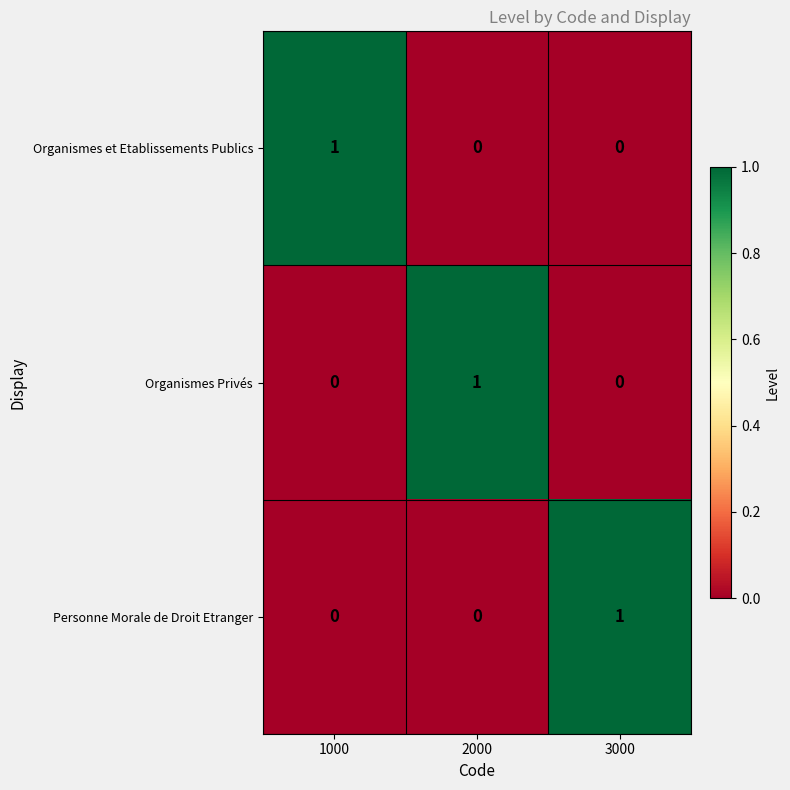

Is the value of Personne Morale de Droit Etranger at 3000 greater than the value of Organismes Privés at 3000?

Yes